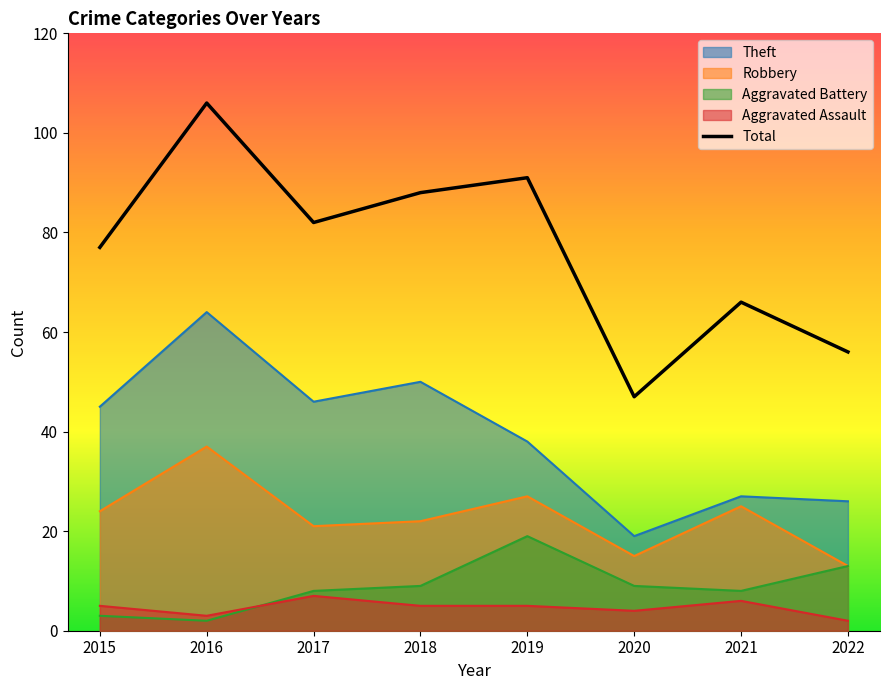

What is the maximum value for Aggravated Battery?

19